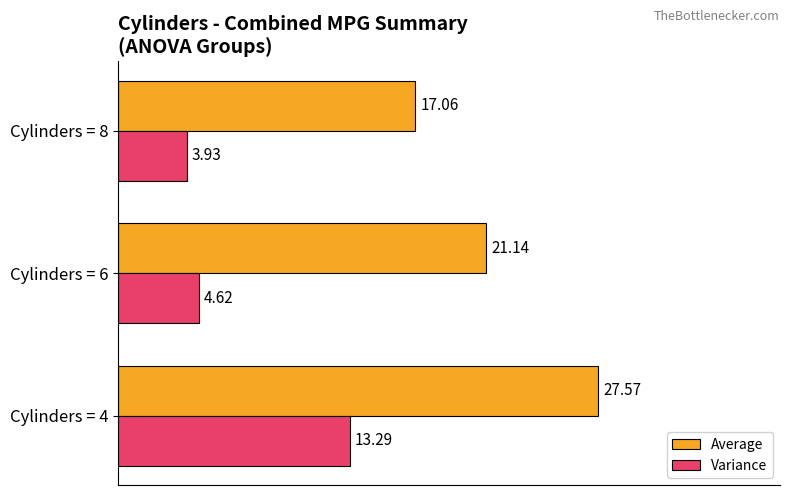

Which series has the largest range (max minus min)?

Average